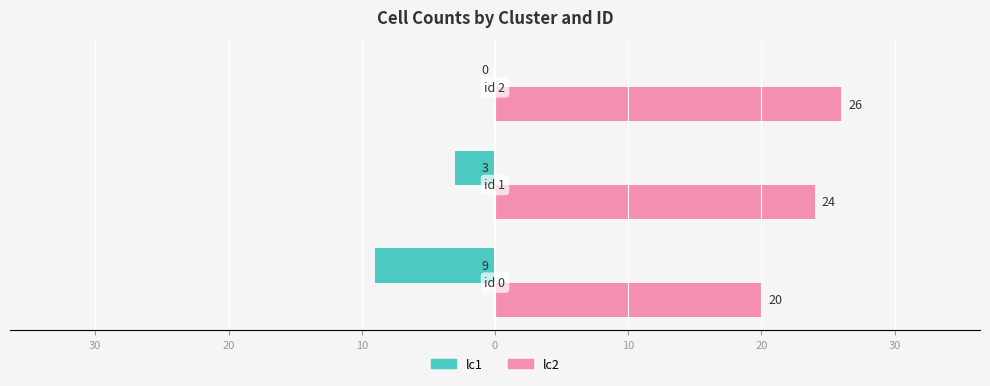

Which series has the widest spread of values?

lc1